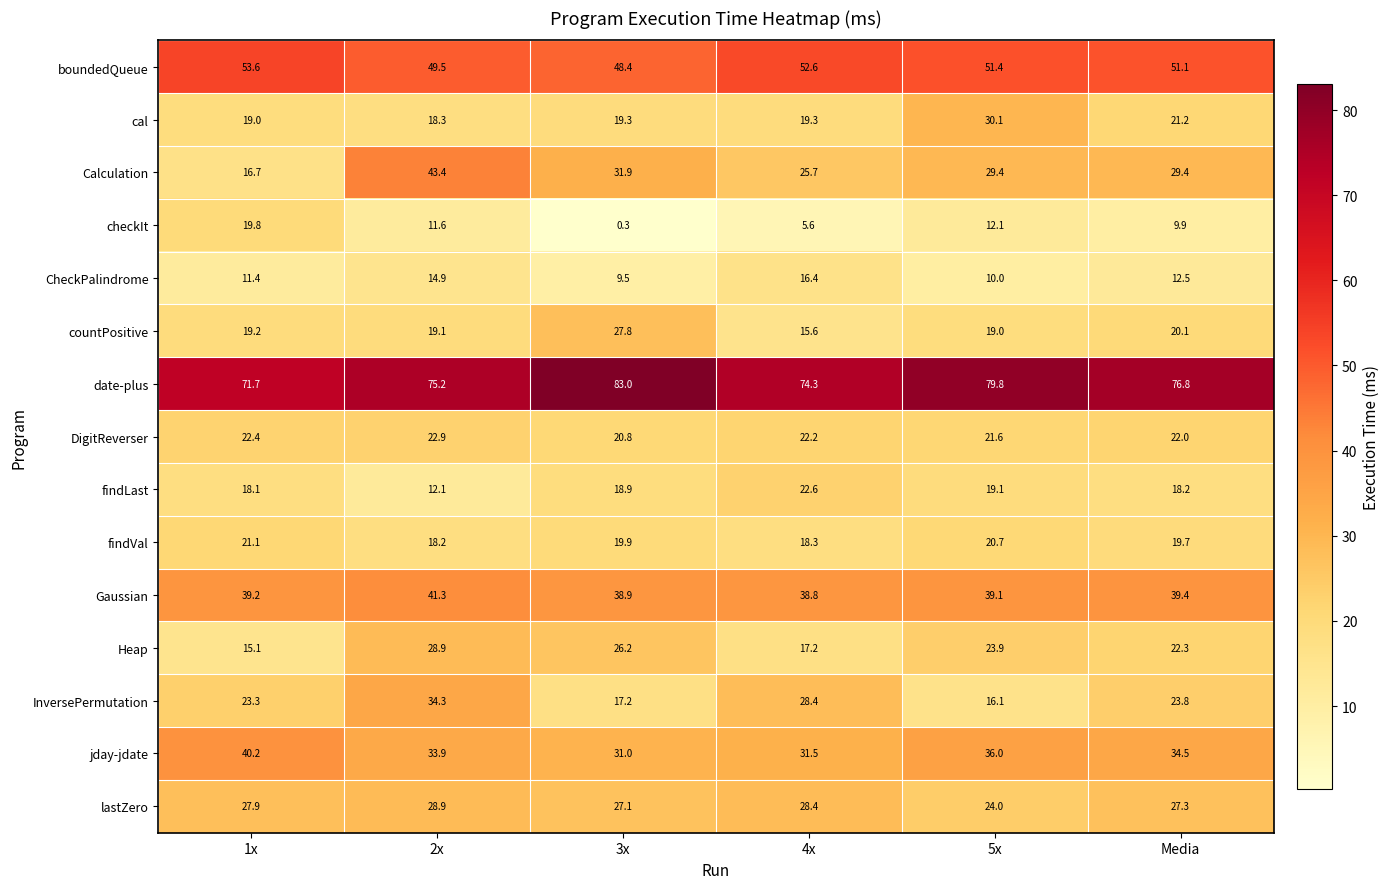

Is it true that date-plus equals 75.2 at 2x?

True